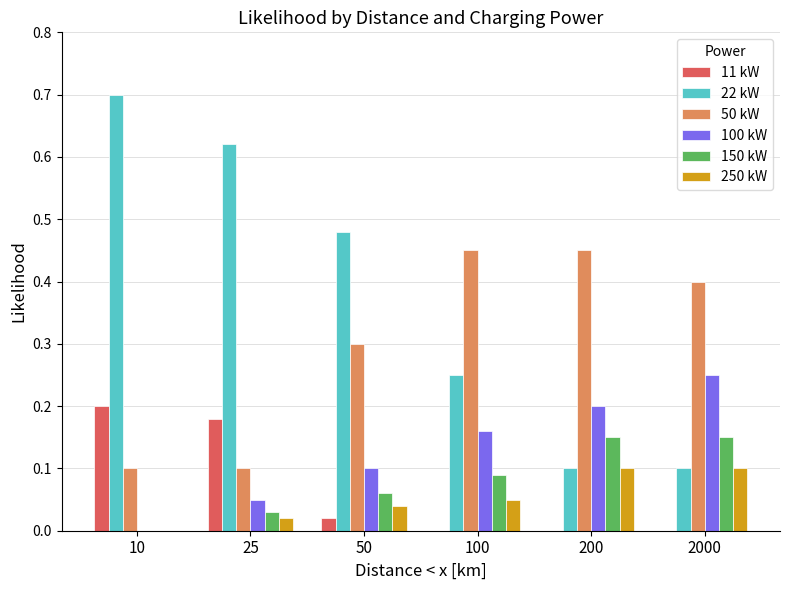

How many groups of bars are there?

6